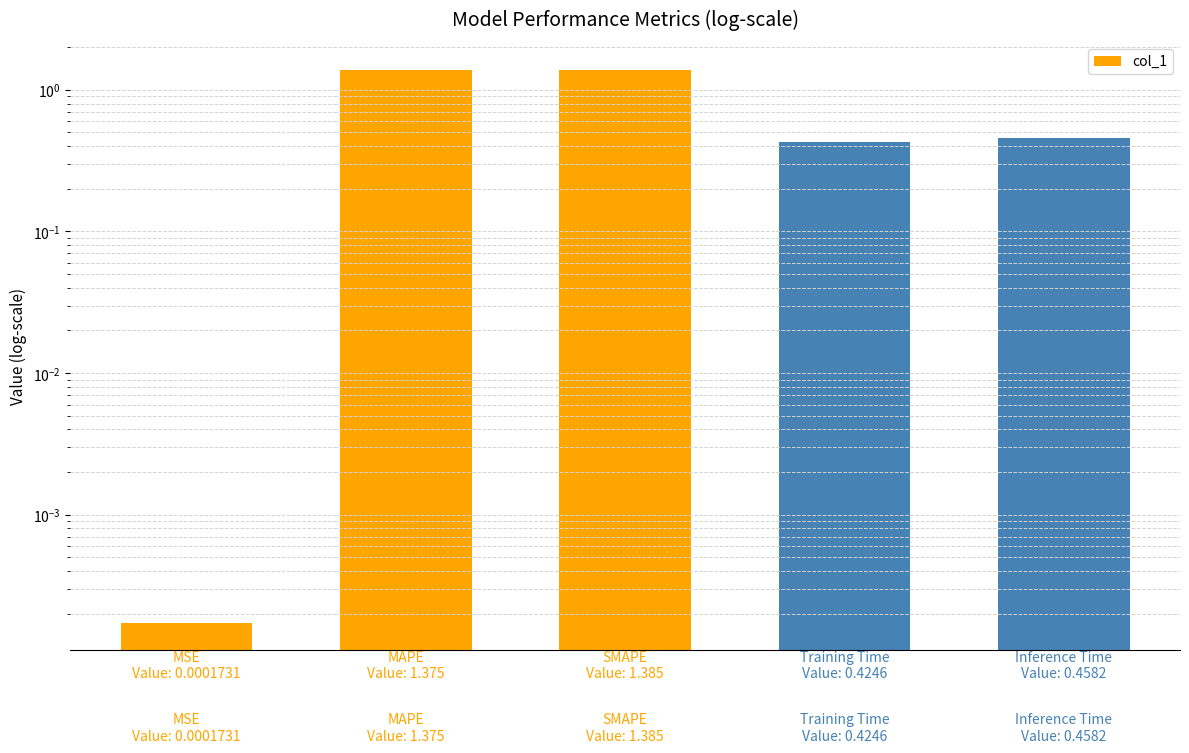

What is the value of the 4th bar from the left?

0.4